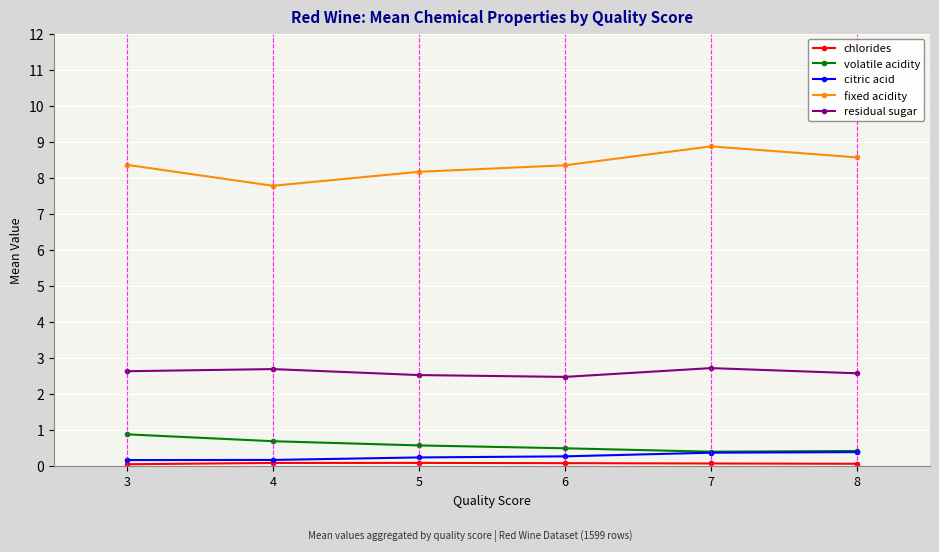

How many residual sugar values are between 2 and 3?

6